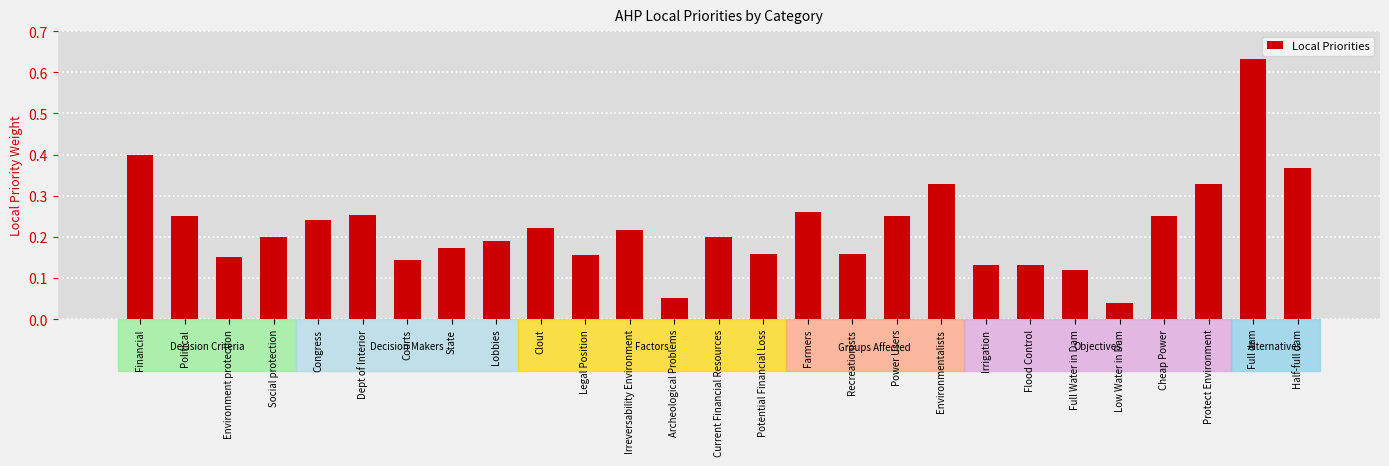

What is the label of the 3rd bar from the right?

Protect Environment